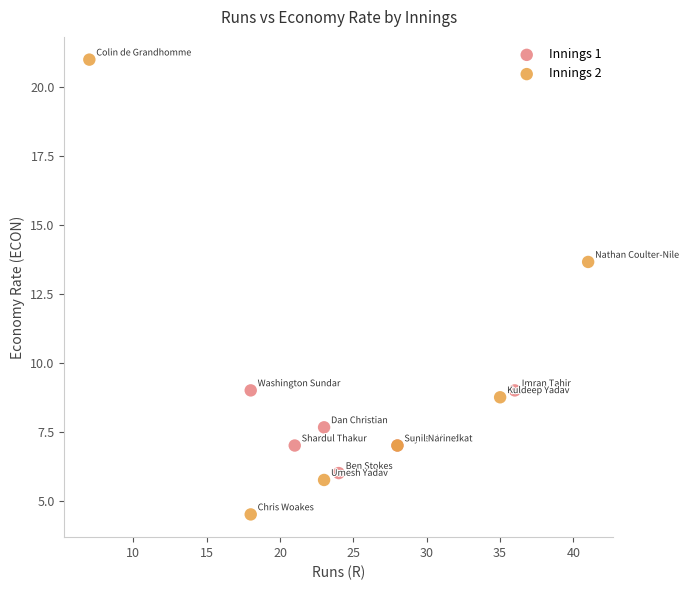

Which series reaches the minimum Y coordinate?

Innings 2